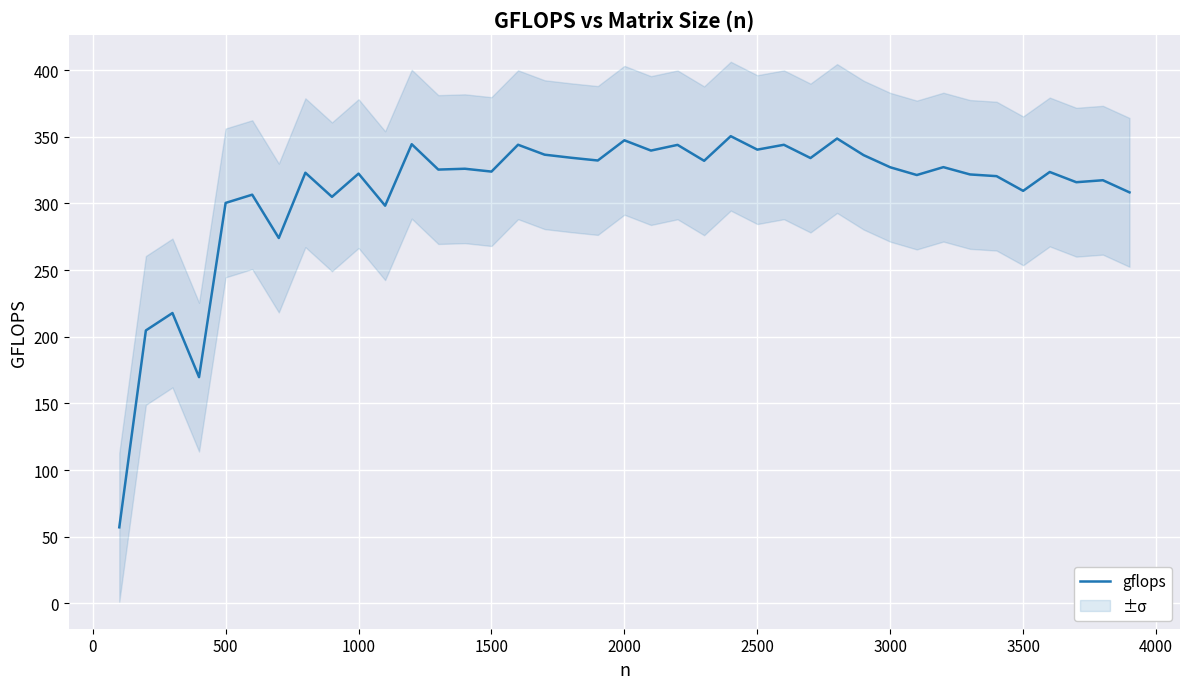

What is the sum of all values?

12055.8